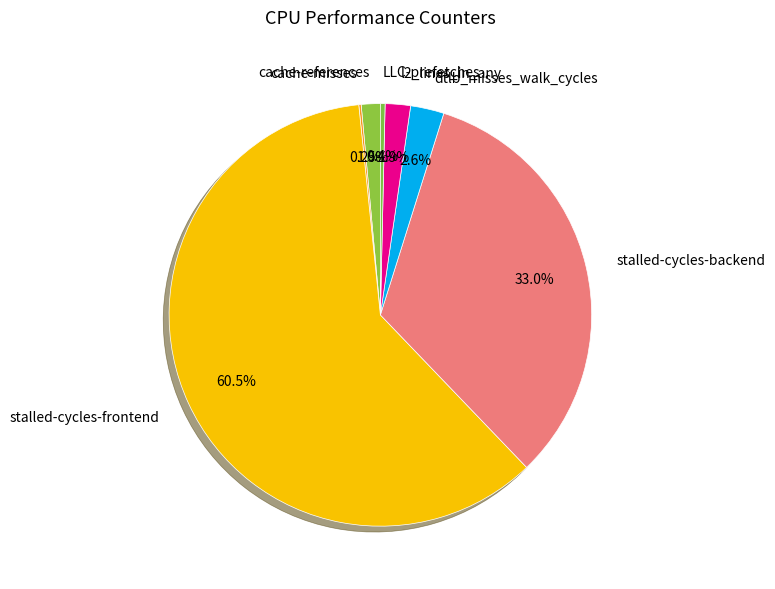

Does any single category account for the majority?

Yes